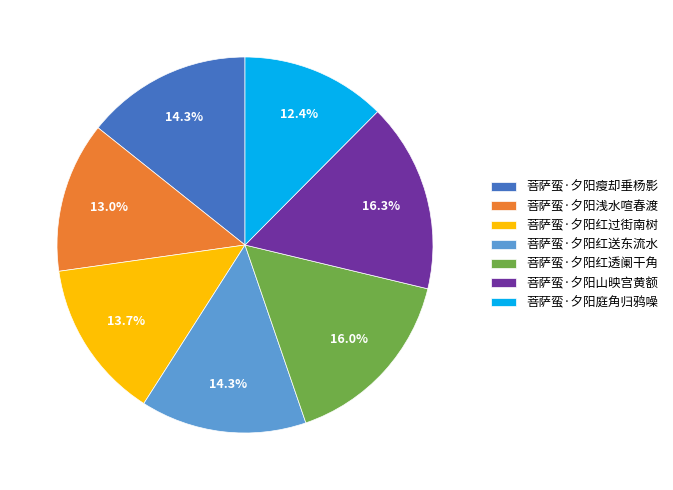

To the nearest percent, what is the difference between the largest and smallest slice percentages?

4%